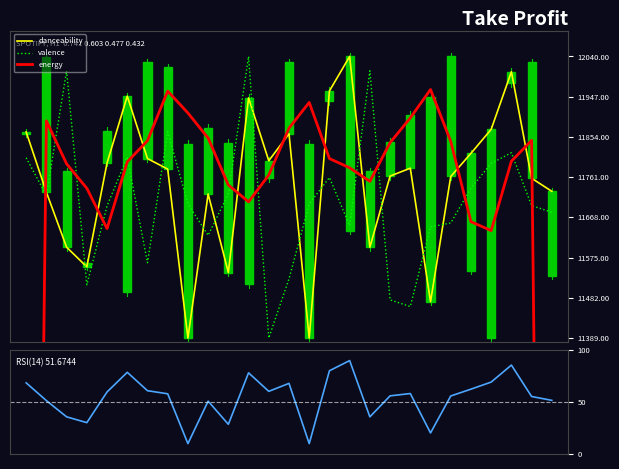

Rank the categories by RSI(14) value from lowest to highest.

8, 14, 20, 10, 3, 2, 17, 9, 1, 26, 25, 21, 18, 7, 19, 4, 12, 6, 22, 13, 0, 23, 11, 5, 15, 24, 16